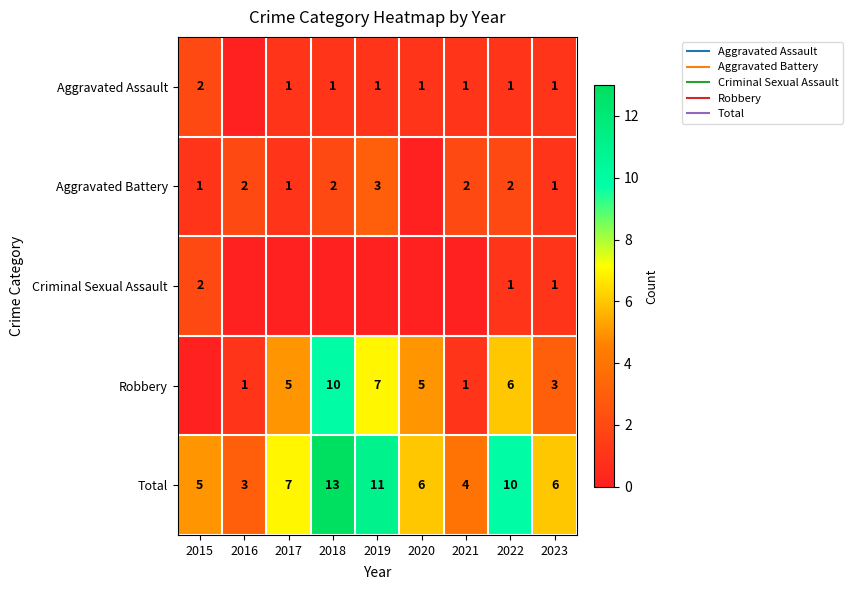

List the labels in order of Robbery value, smallest first.

2015, 2016, 2021, 2023, 2017, 2020, 2022, 2019, 2018